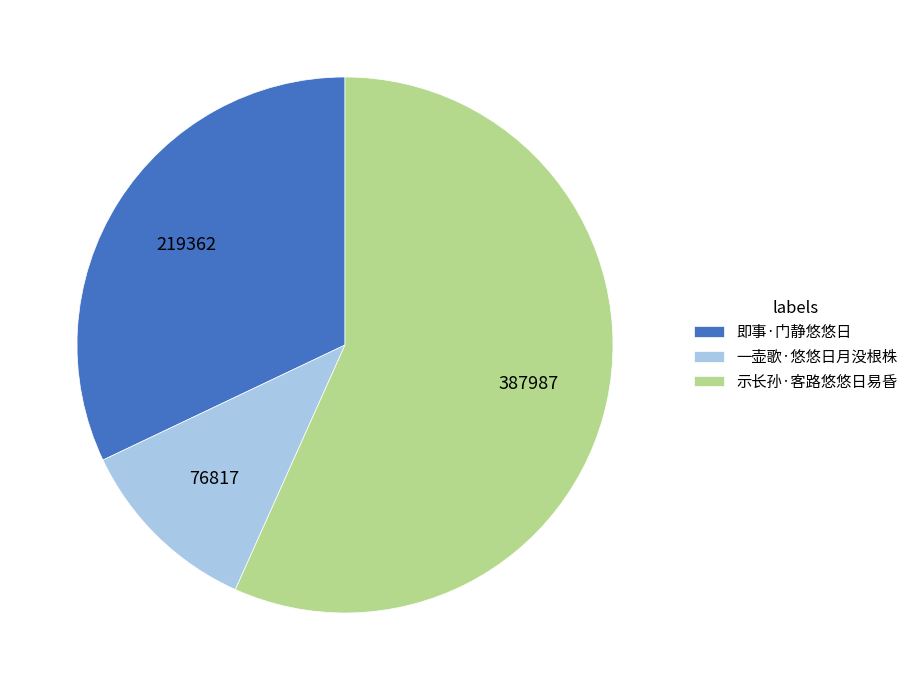

Count the number of slices in the pie.

3